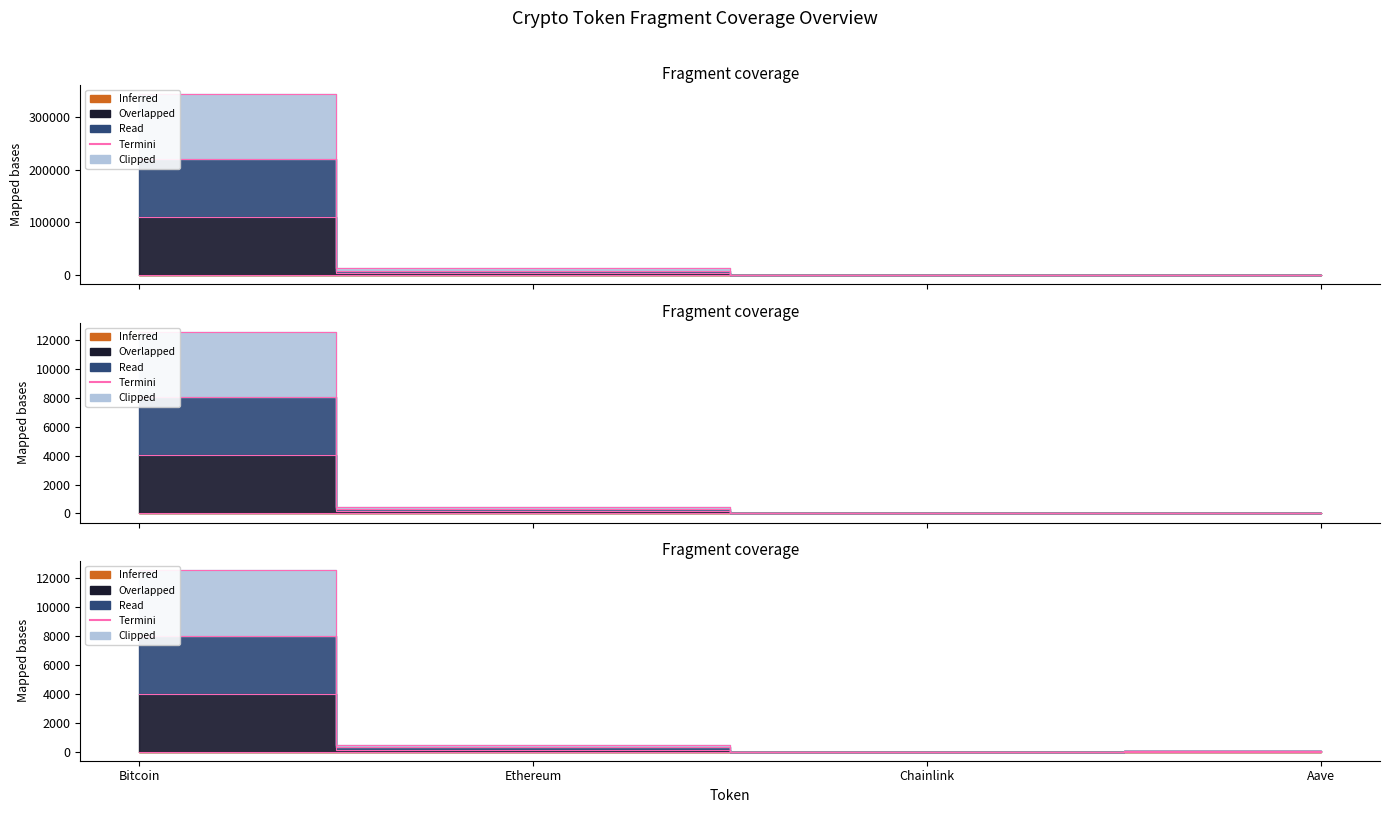

How many data points are less than 12983?

2